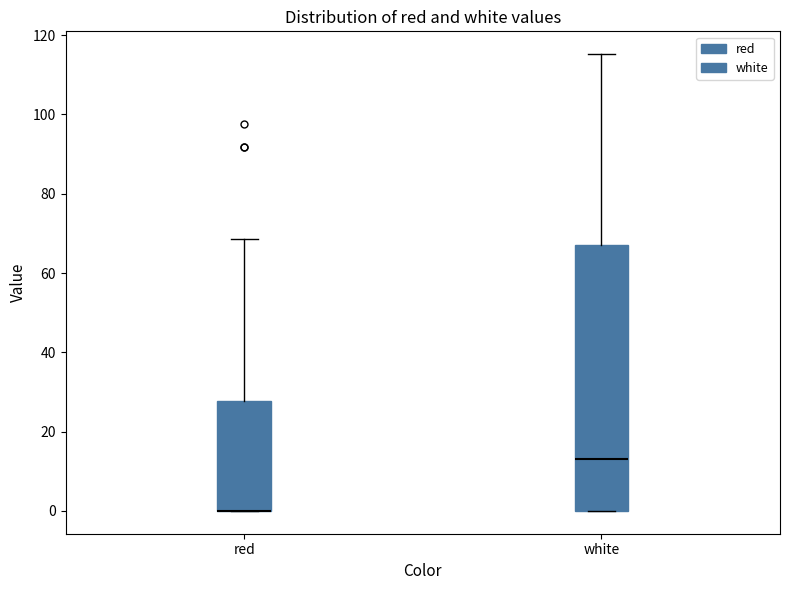

Reading left to right, read every box against the y-axis: the position of its median line, the range the box covers, and the ends of its whiskers. The values are not printed on the chart, so give them approximately, as read against the axis.

red: median 0 (drawn on the box's lower edge), box 0 to 28, whiskers 0 to 68
white: median 14, box 0 to 68, whiskers 0 to 116